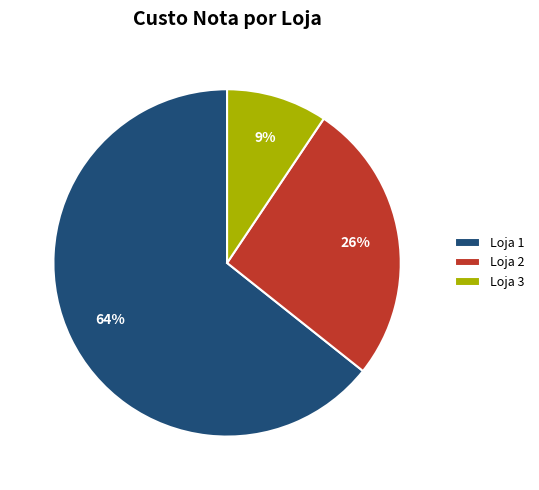

Count the number of slices in the pie.

3